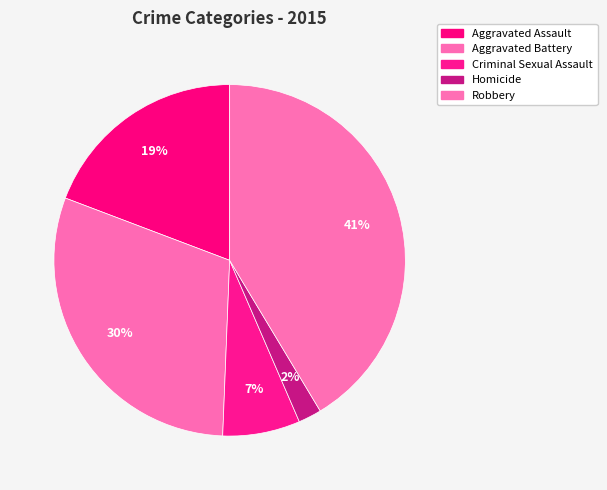

Count the number of slices in the pie.

5